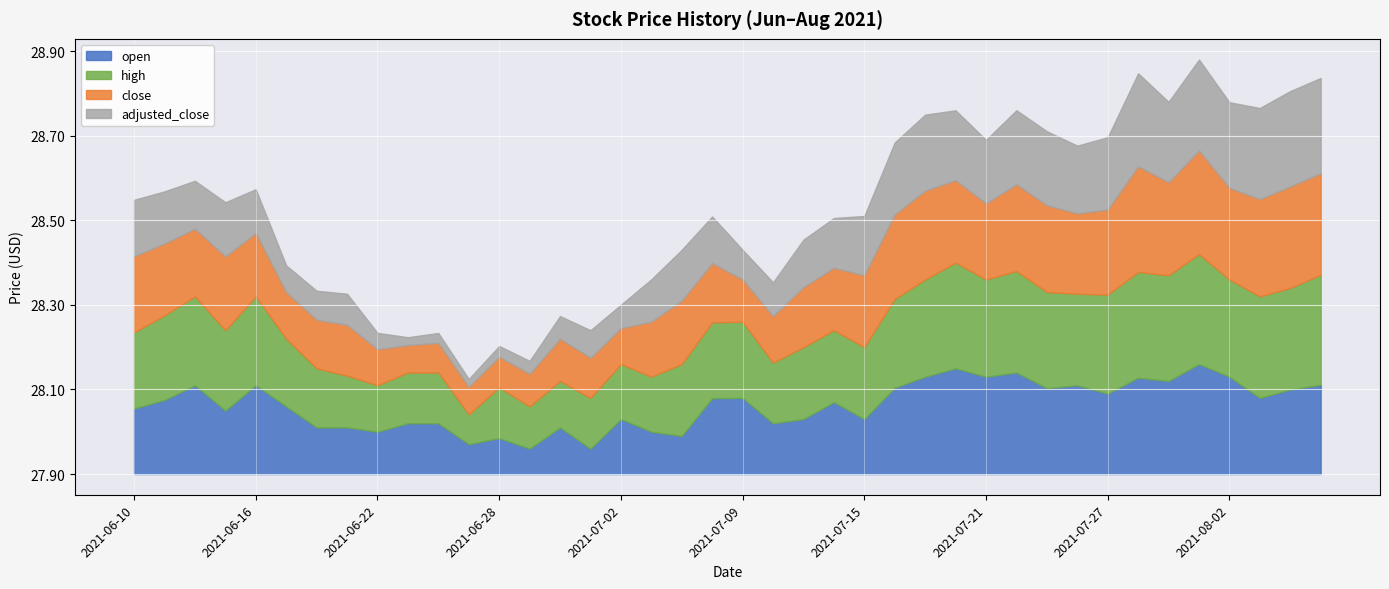

At which label does high reach its minimum?

2021-06-25